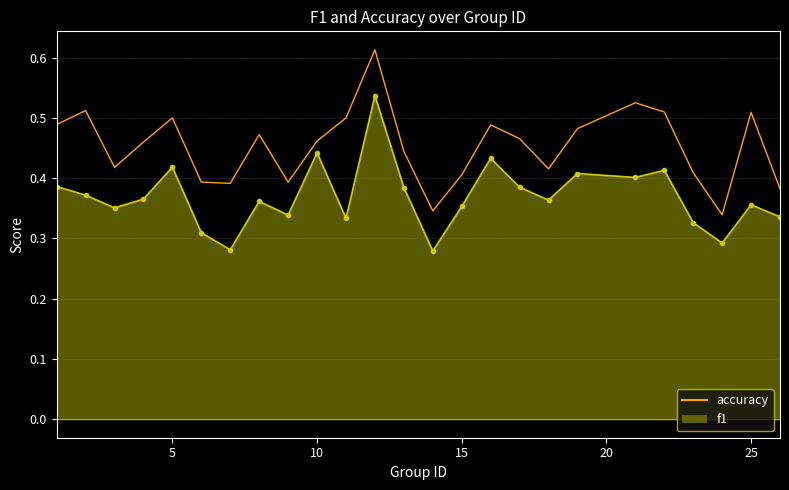

List the series in order of their peak value, highest first.

accuracy, f1